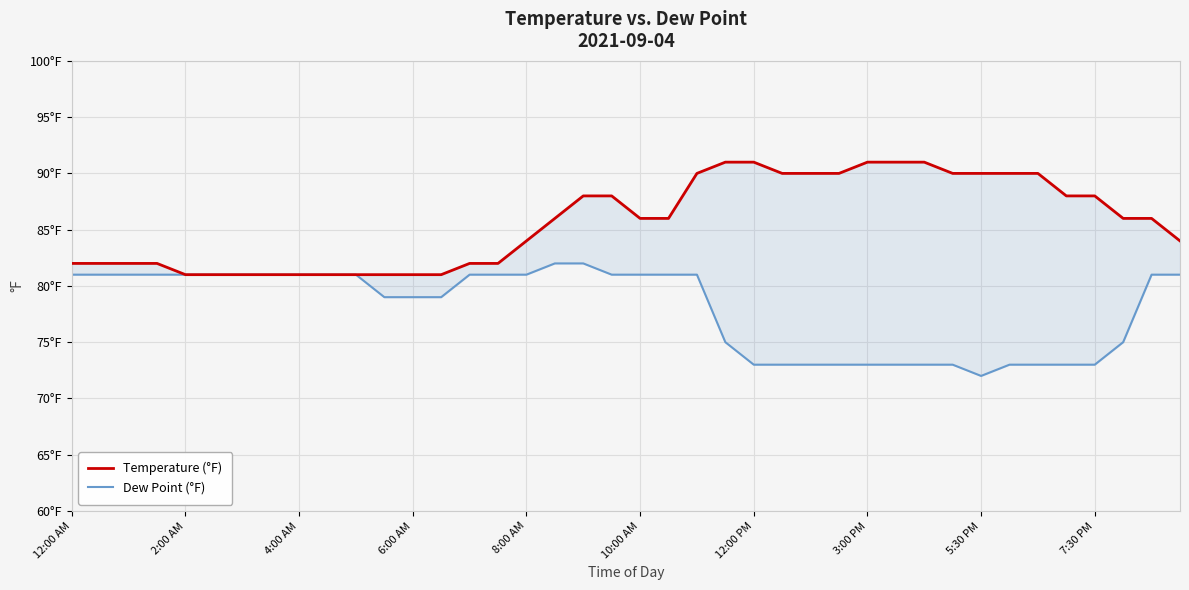

What position from the left is 12:00 PM?

7